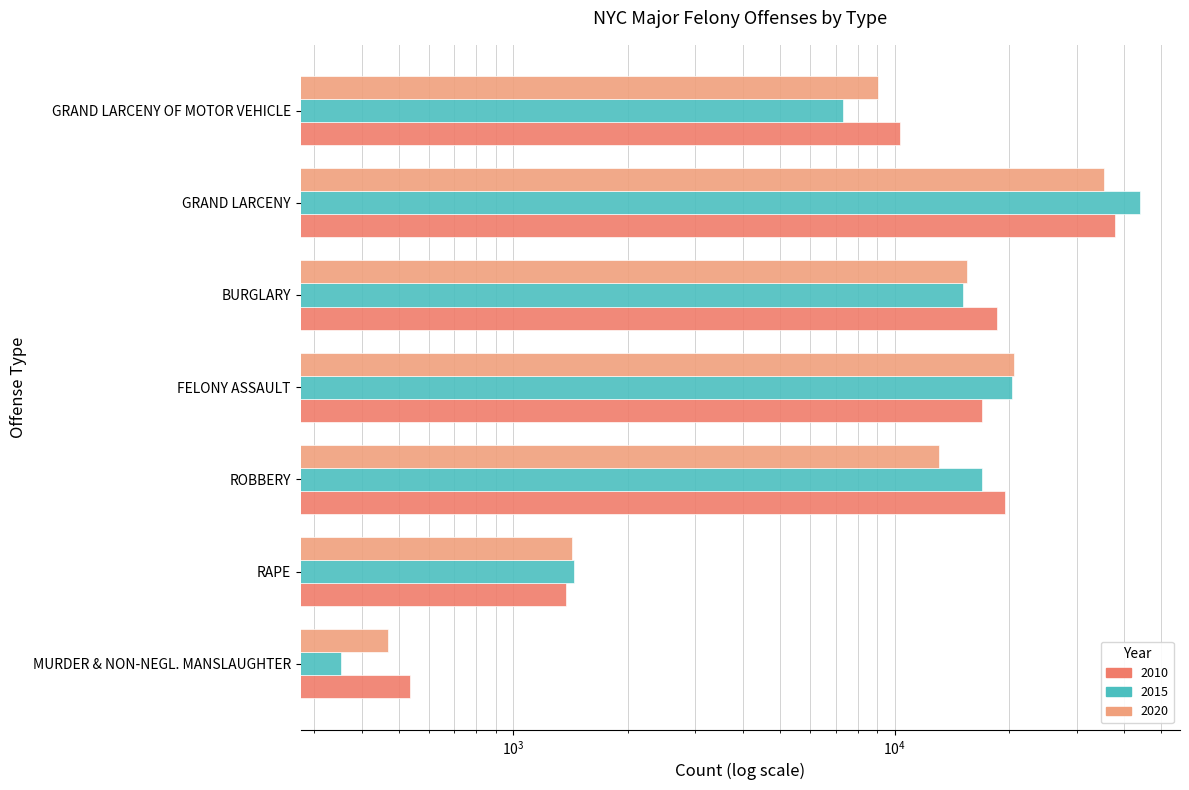

Count the number of data series in this chart.

3